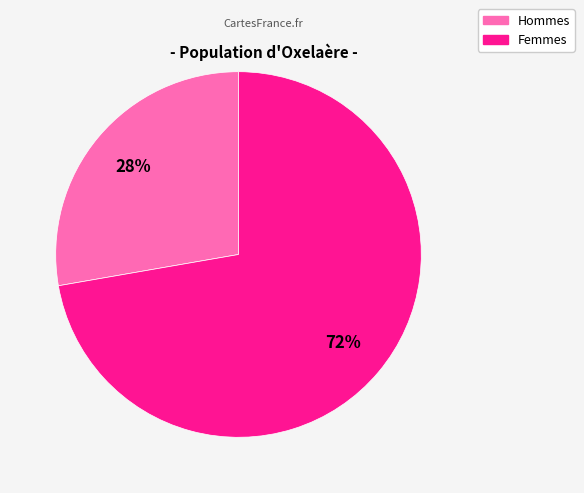

To the nearest percent, what is the average slice percentage?

50%